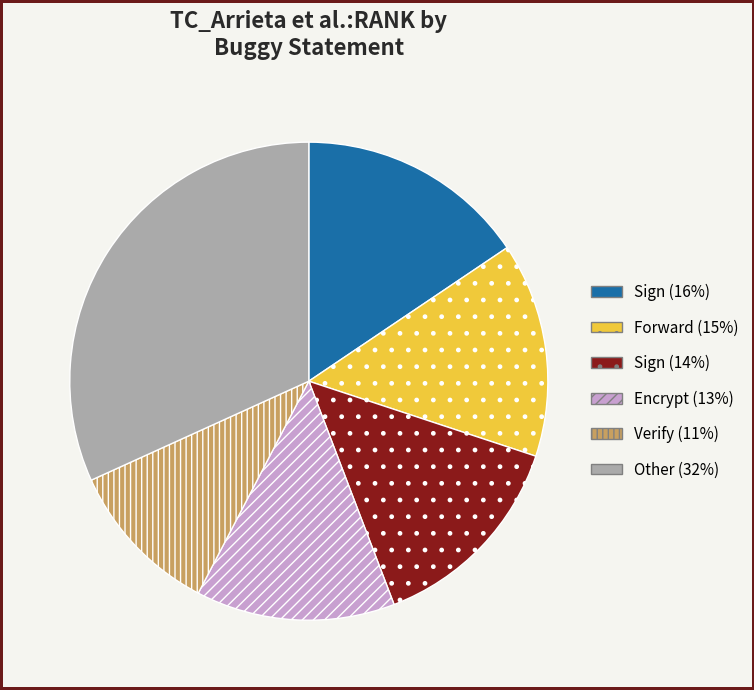

Is it true that Forward (15%) is 3% of the pie?

False